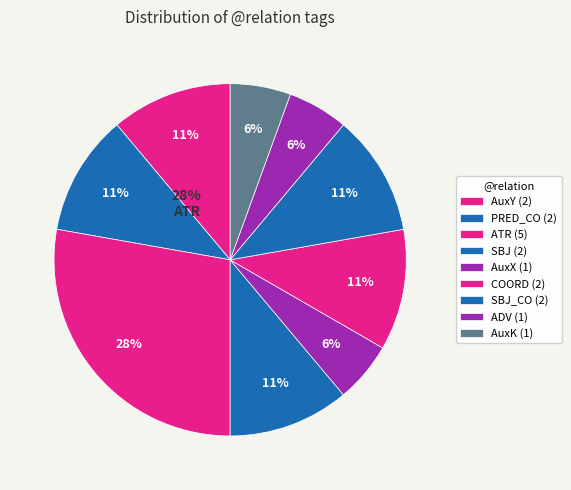

Approximately how many times larger is the value at AuxK compared to ATR?

0.2